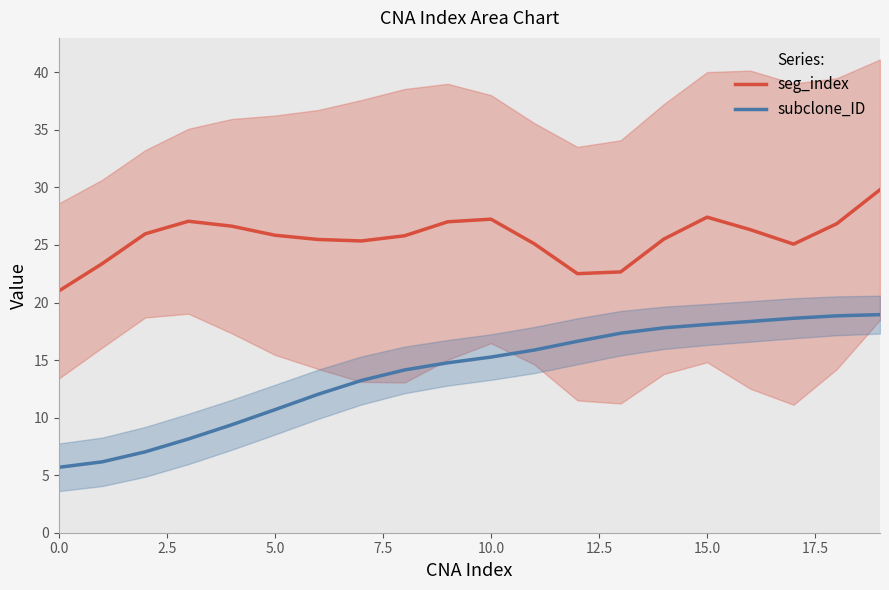

At which category is the sum across all series the highest?

19